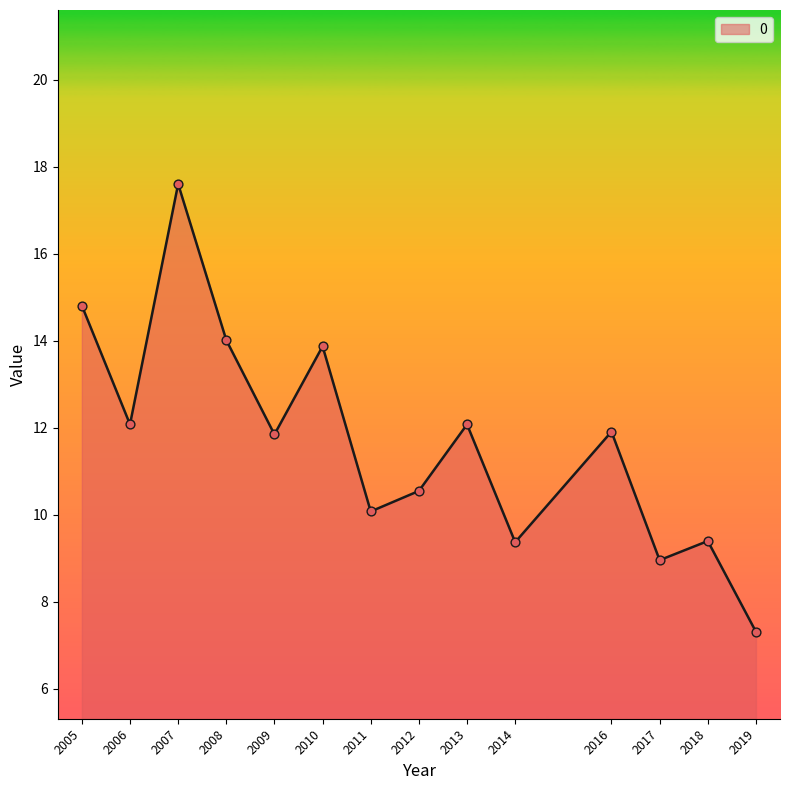

Between 2006 and 2007, which is larger?

2007